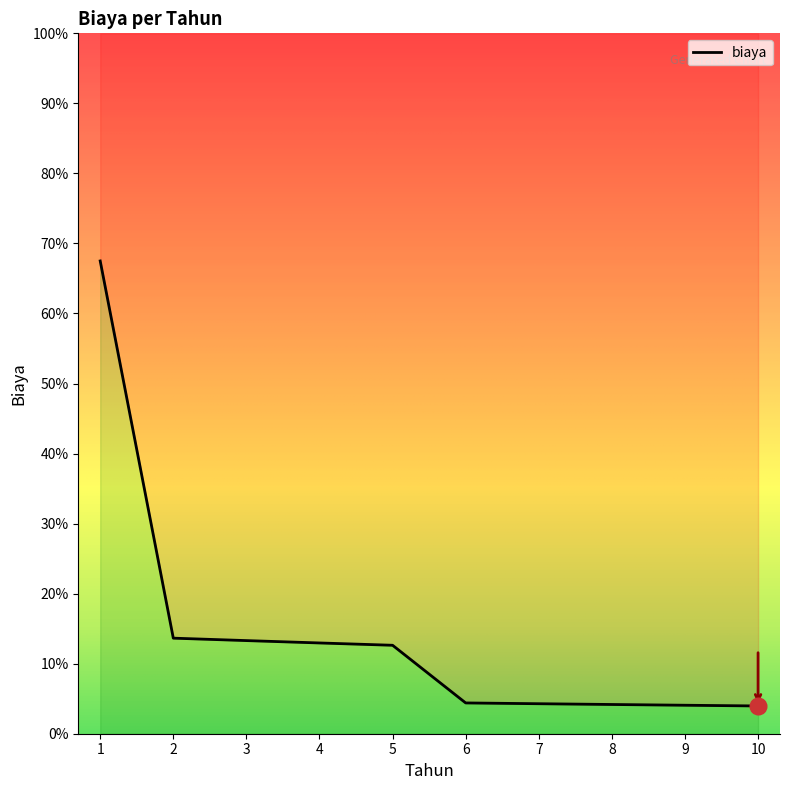

Does the chart have visible grid lines?

No